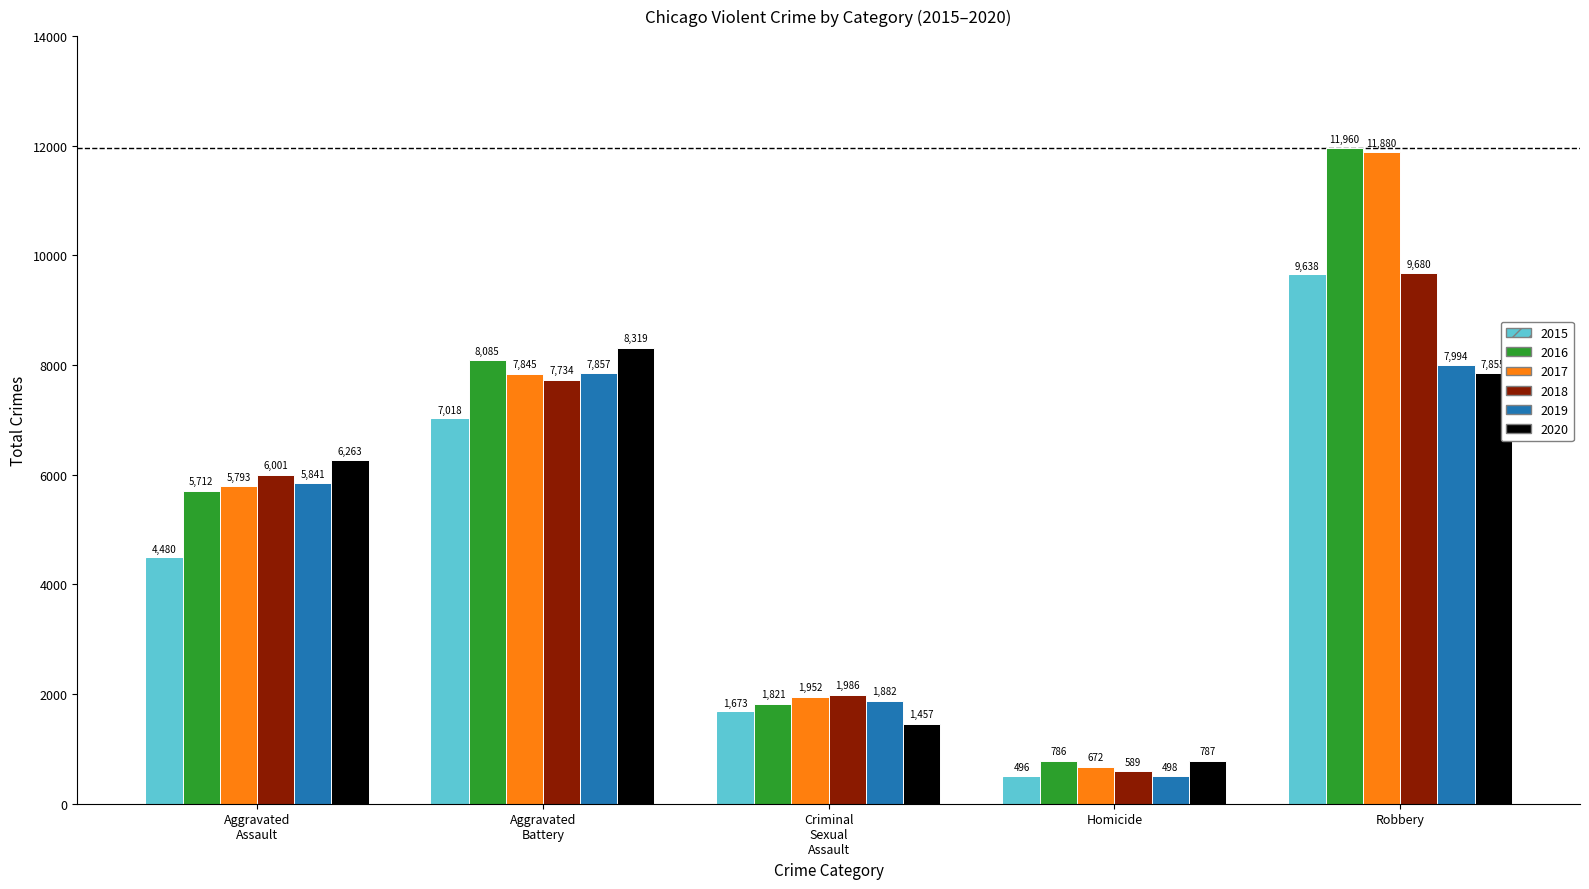

Rank the categories by 2018 value from lowest to highest.

Homicide, Criminal
Sexual
Assault, Aggravated
Assault, Aggravated
Battery, Robbery